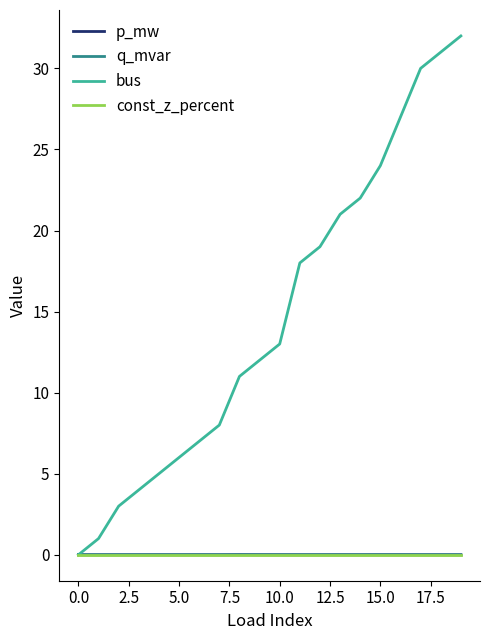

Which series has the largest range (max minus min)?

bus